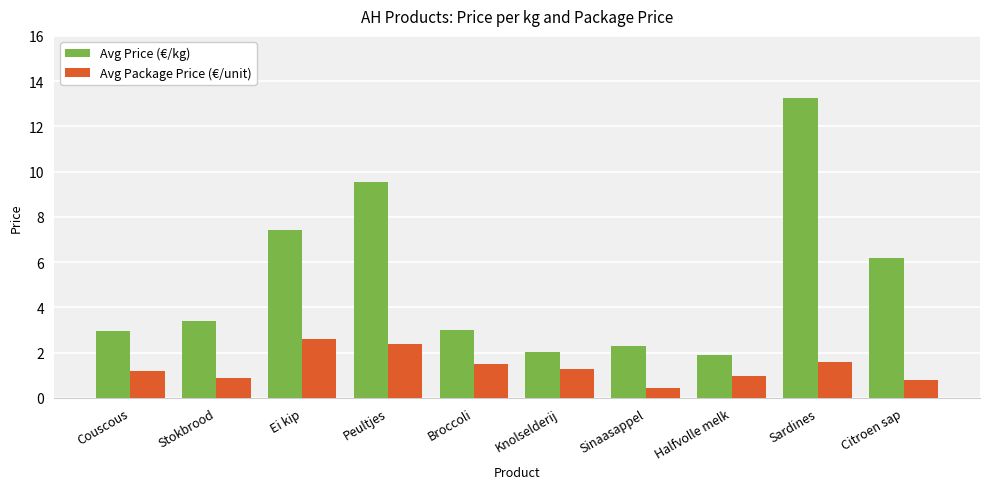

What is the difference between the highest and lowest values at Stokbrood?

2.5